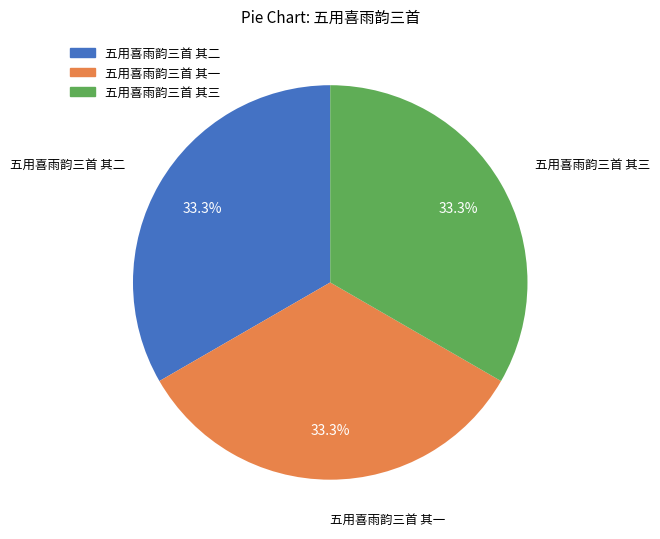

Is there a majority slice in this chart?

No